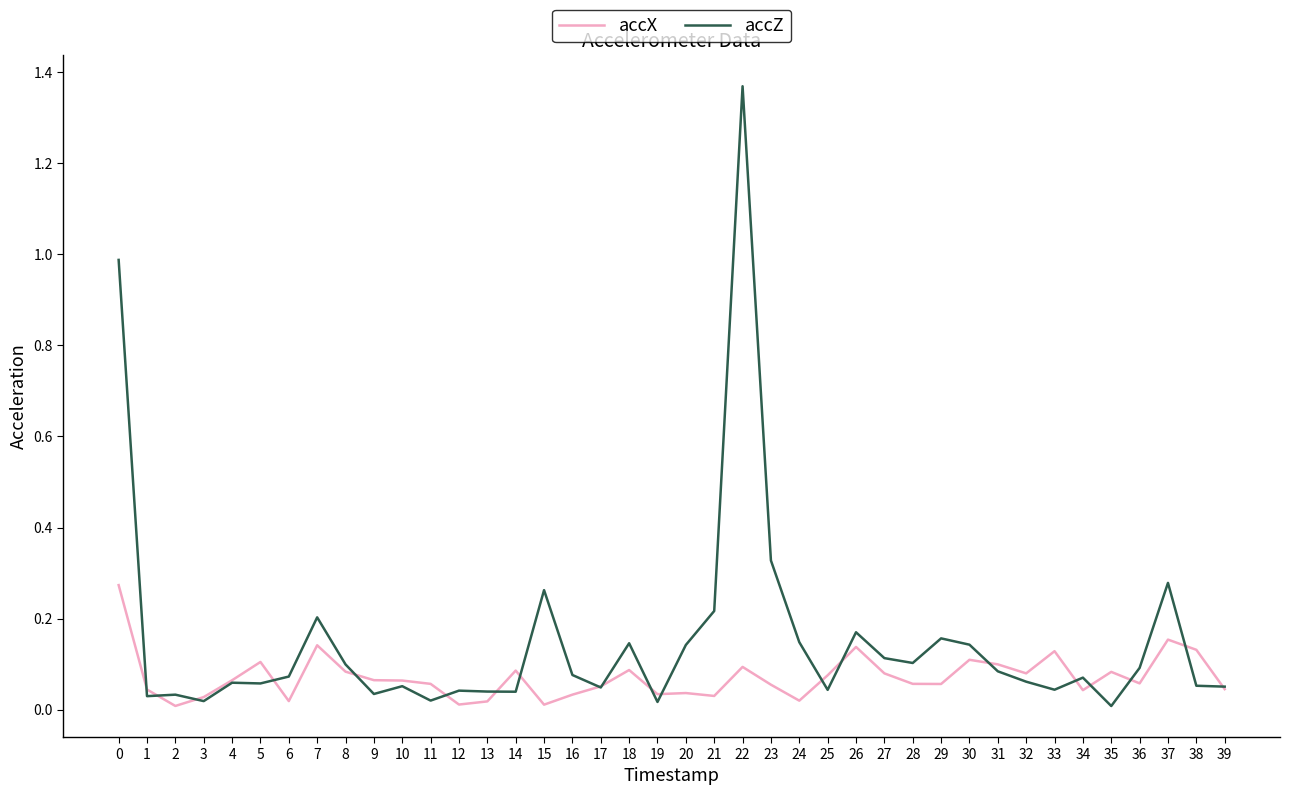

What are all the series names shown in the legend?

accX, accZ